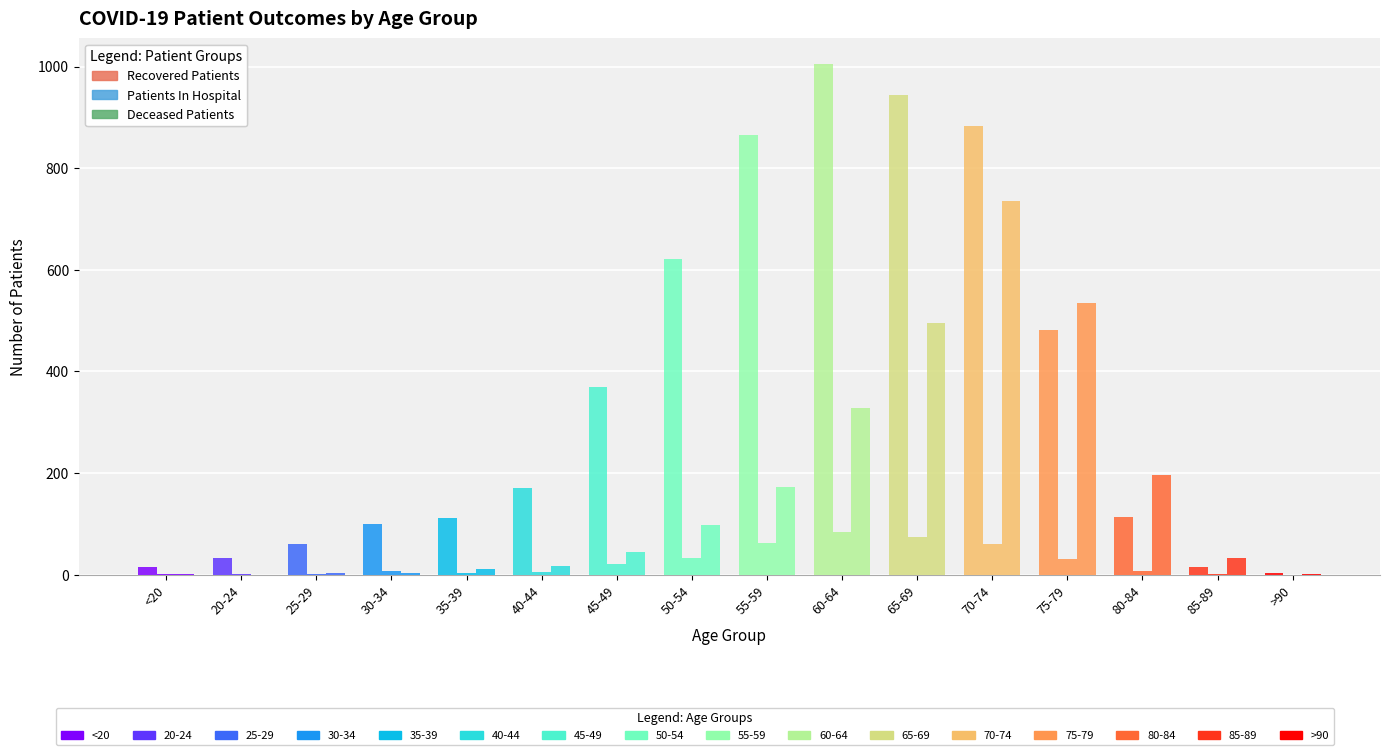

How many groups of bars are there?

16